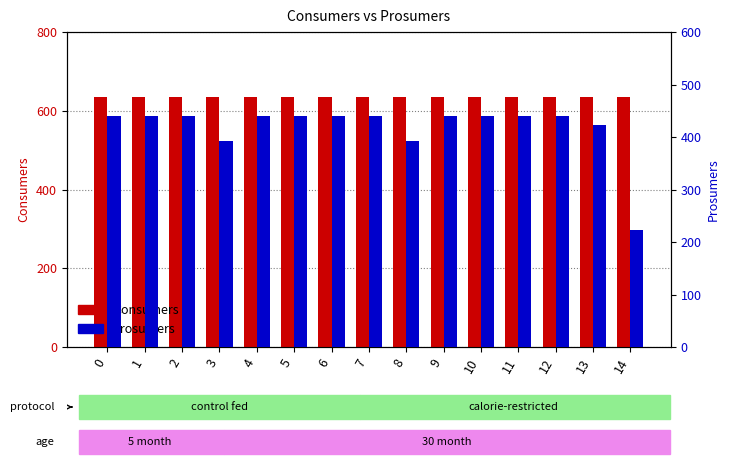

What is the sum of the Consumers values at 7 and 14?

1270